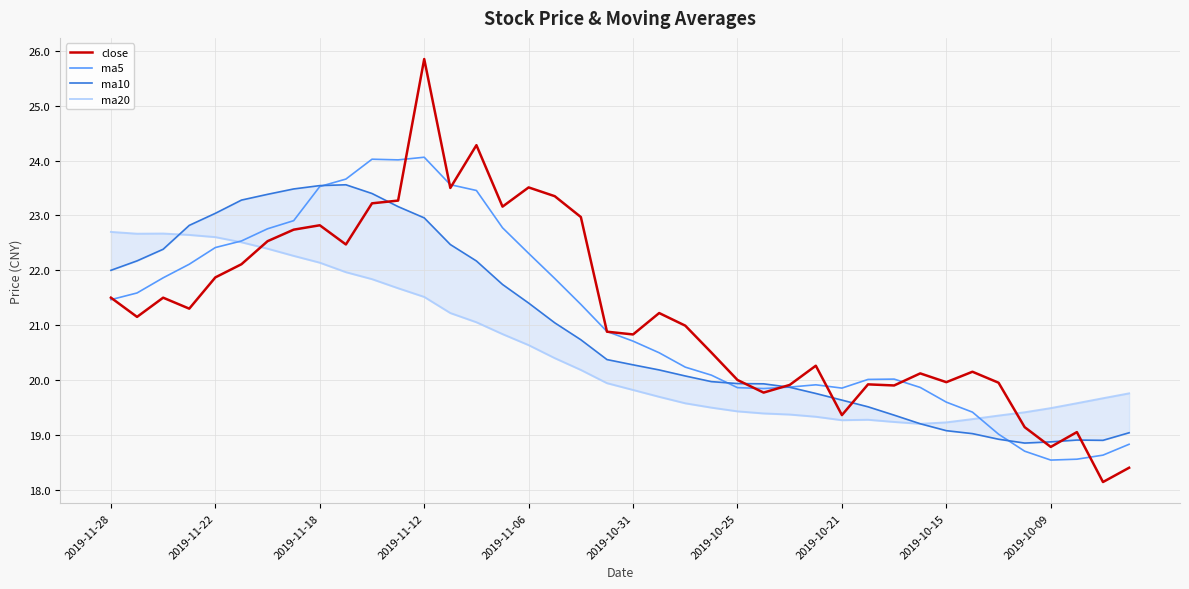

The value of close at 31 is 20.1. True or false?

True